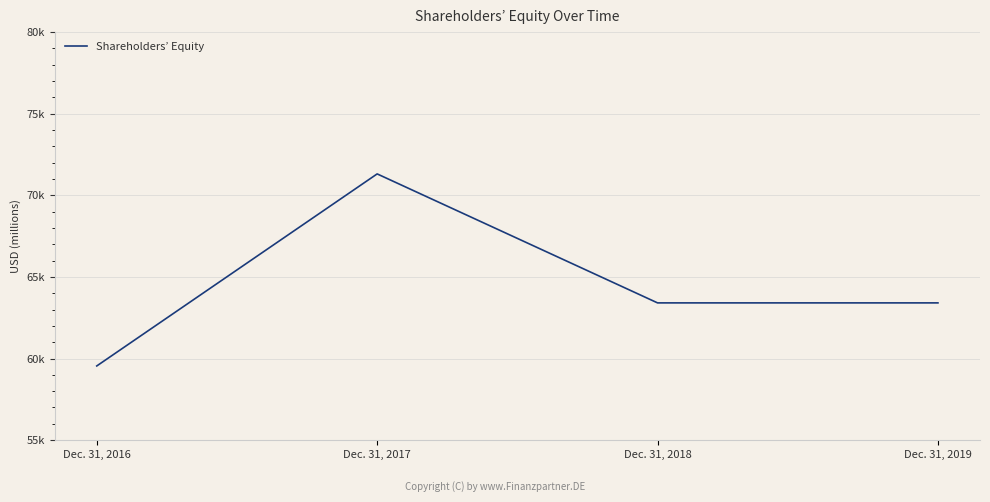

Rank the categories by value from highest to lowest.

Dec. 31, 2017, Dec. 31, 2018, Dec. 31, 2019, Dec. 31, 2016